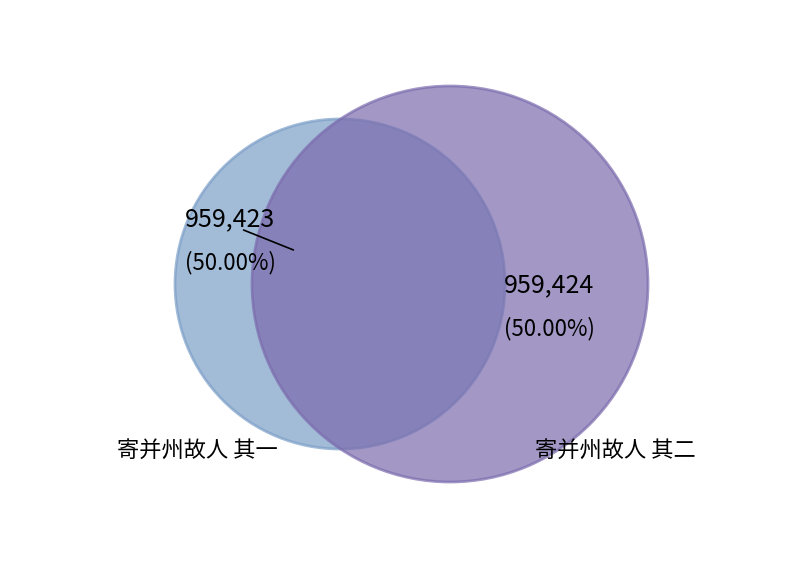

Which category has the biggest portion of the pie?

寄并州故人 其二